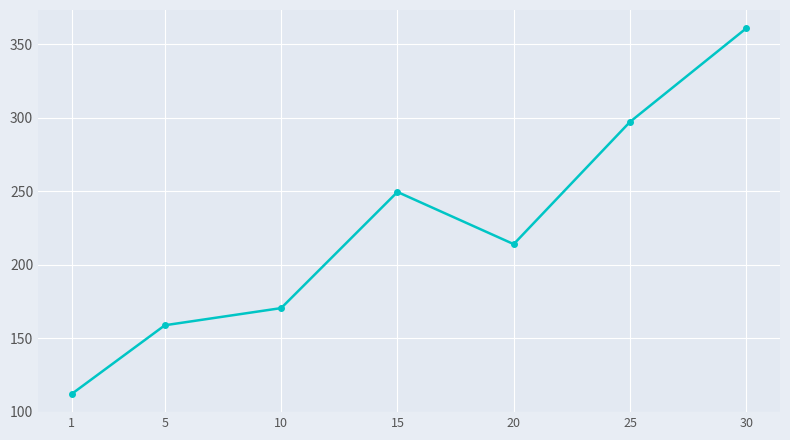

Reading right to left, list all the values displayed in this chart.

361.0	297.3	214.2	249.7	170.7	159.0	112.3